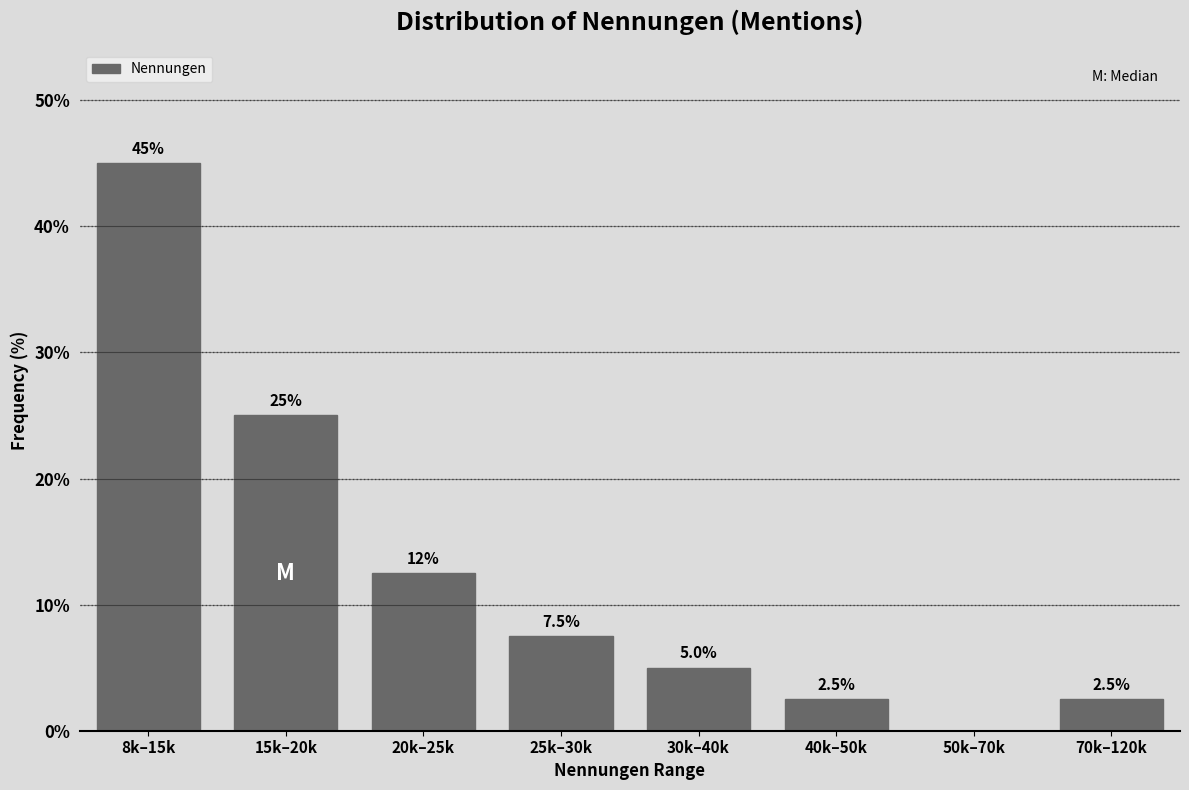

Reading left to right, what are all the values shown in this chart?

8k–15k=45.0	15k–20k=25.0	20k–25k=12.5	25k–30k=7.5	30k–40k=5.0	40k–50k=2.5	50k–70k=0.0	70k–120k=2.5